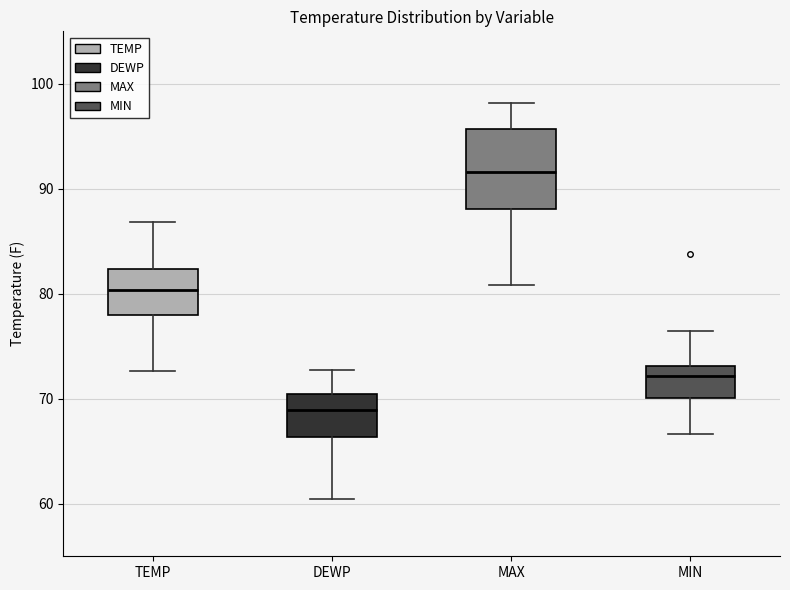

Reading left to right, read every box against the y-axis: the position of its median line, the range the box covers, and the ends of its whiskers. The values are not printed on the chart, so give them approximately, as read against the axis.

TEMP: median 80, box 78 to 82, whiskers 73 to 87
DEWP: median 69, box 66 to 70, whiskers 61 to 73
MAX: median 92, box 88 to 96, whiskers 81 to 98
MIN: median 72, box 70 to 73, whiskers 67 to 77